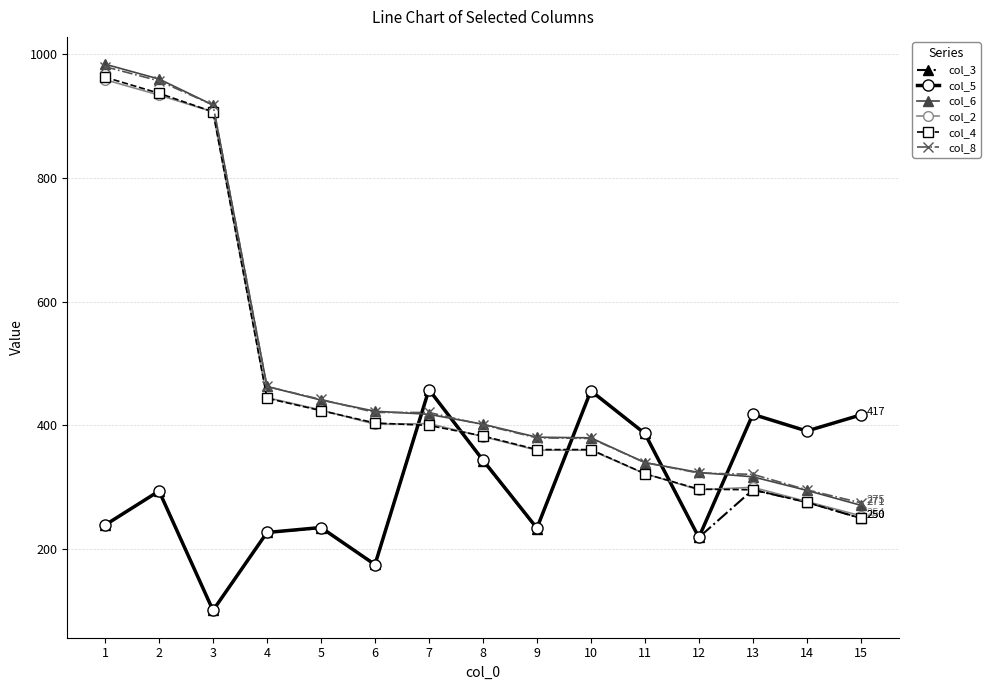

Between which two adjacent categories do col_5 and col_6 first intersect?

6 and 7